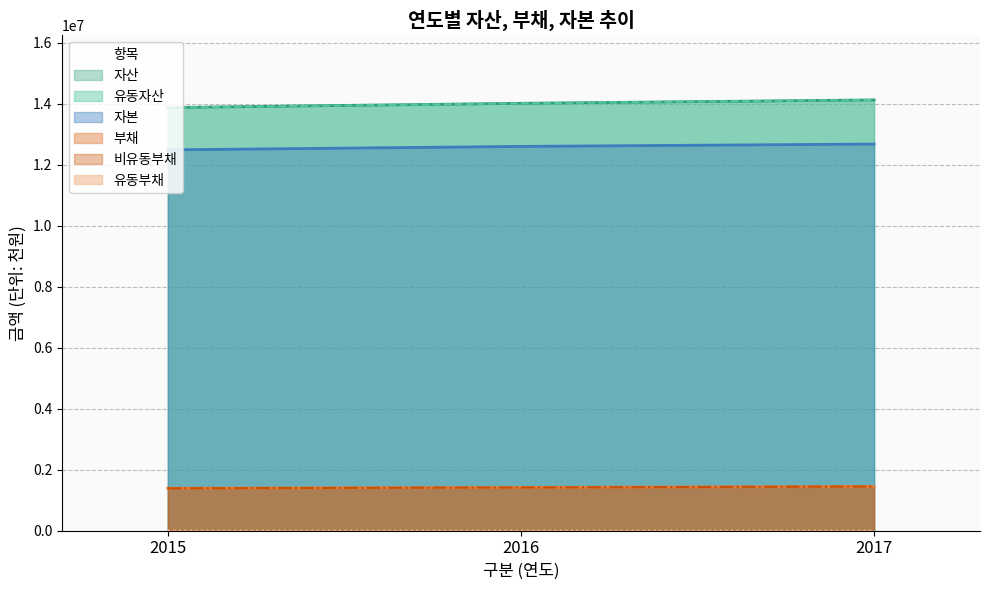

What is the lowest value of the 부채 series?

1387736